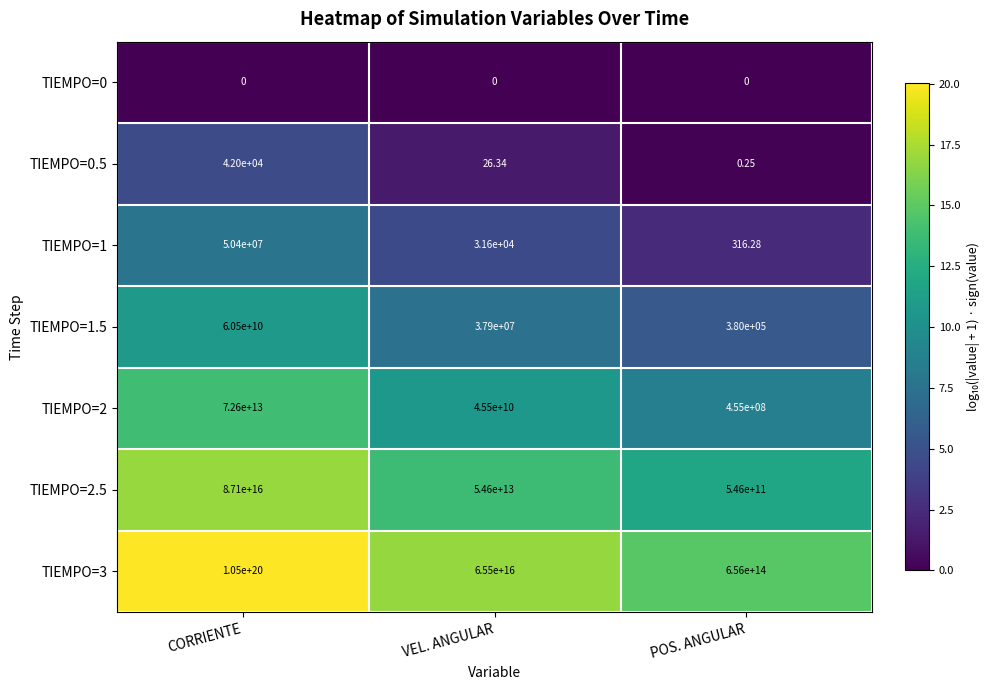

Count the number of data series in this chart.

7